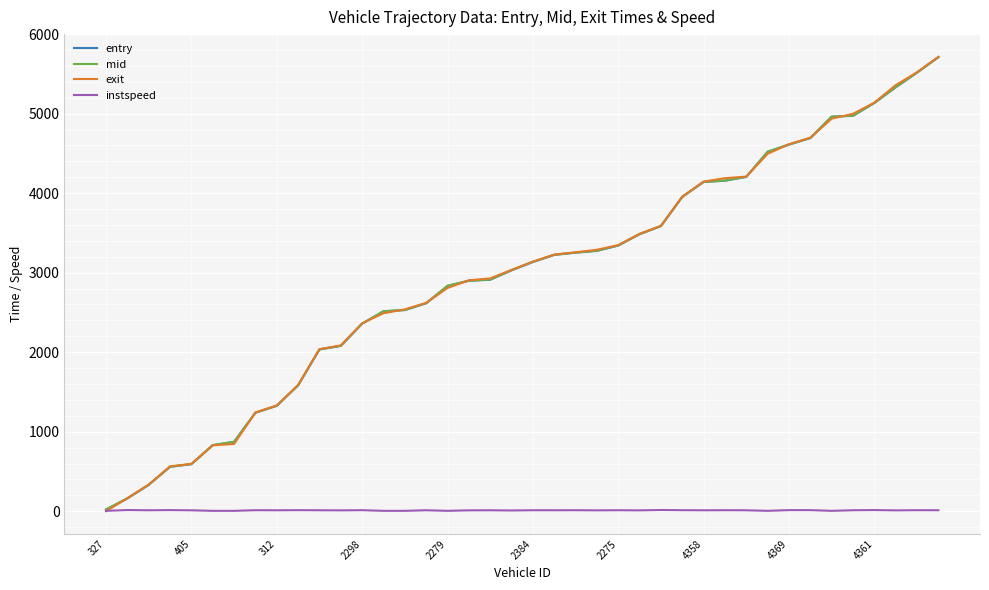

Does the chart display data point markers on the line(s)?

No